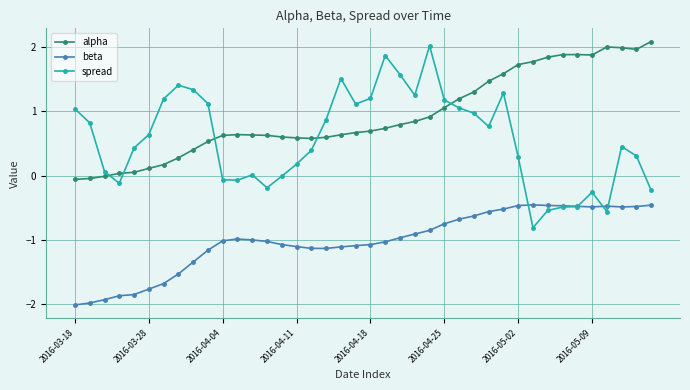

How many distinct data groups are displayed?

3